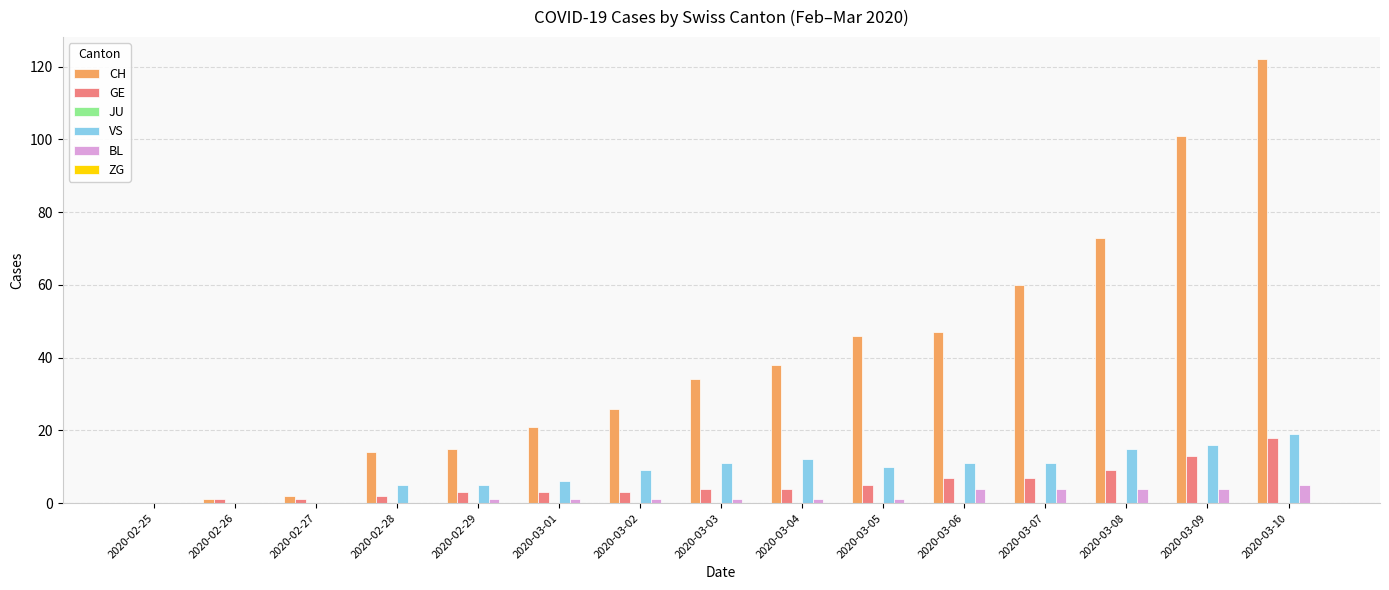

The value of CH at 2020-03-06 is 47. True or false?

True